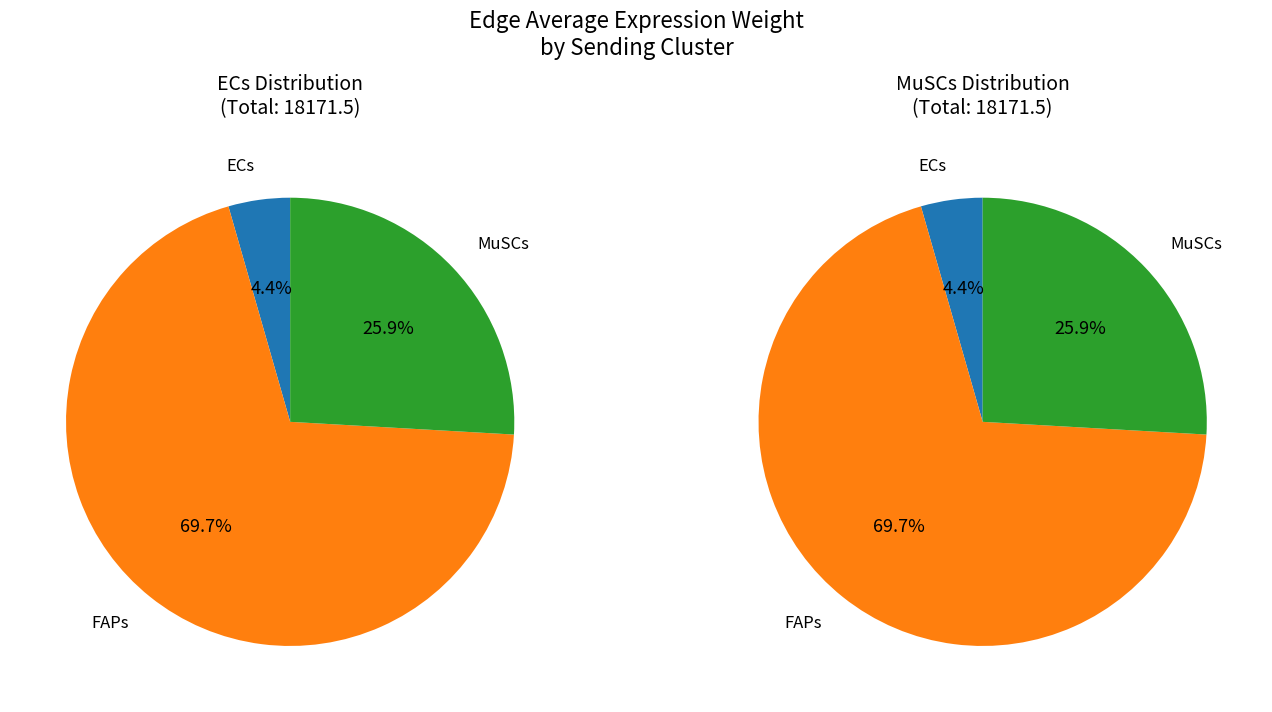

Does MuSCs account for over 50% of the chart?

No